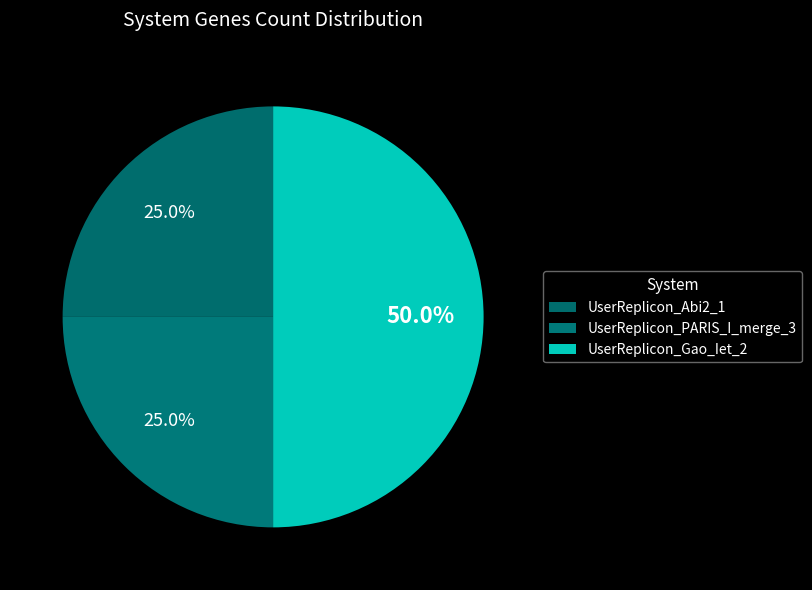

Rank the categories by value from highest to lowest.

UserReplicon_Gao_Iet_2, UserReplicon_Abi2_1, UserReplicon_PARIS_I_merge_3